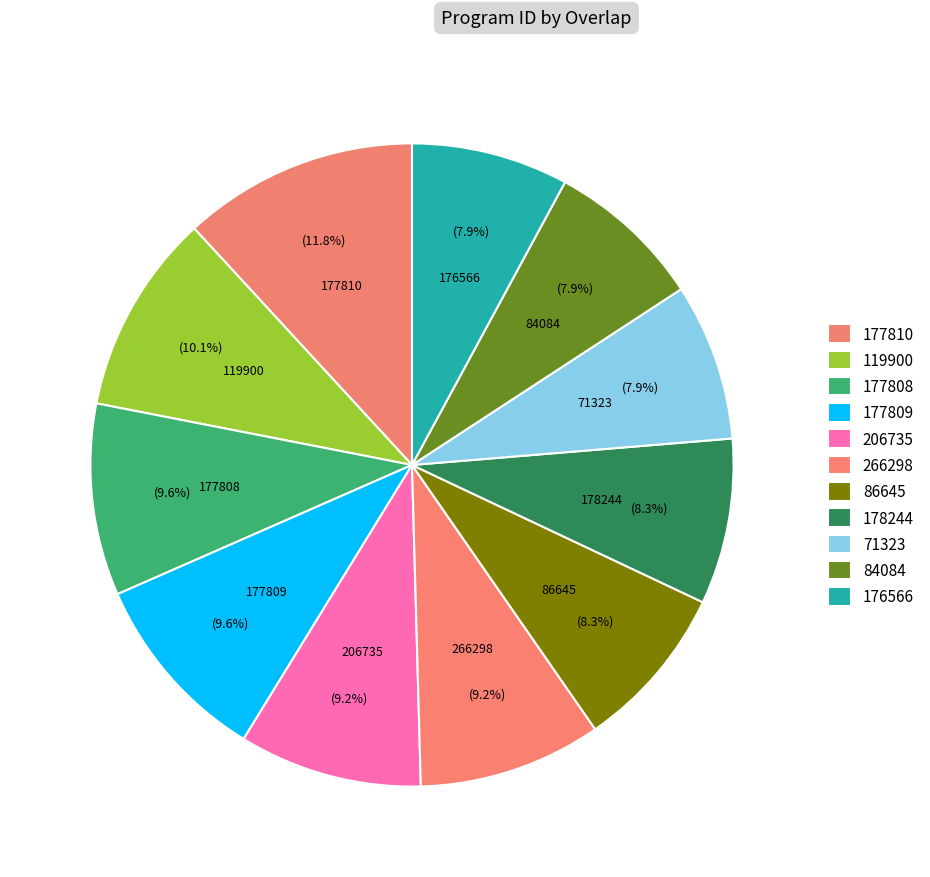

How many segments does this pie chart have?

11